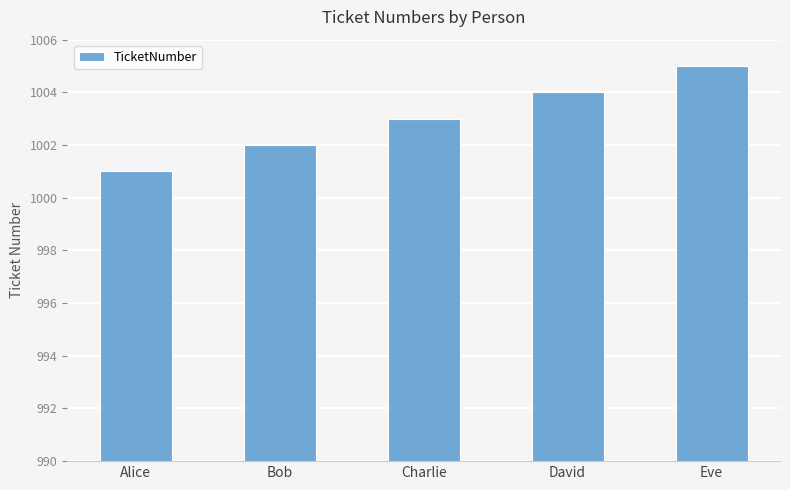

Between Charlie and Bob, which is larger?

Charlie